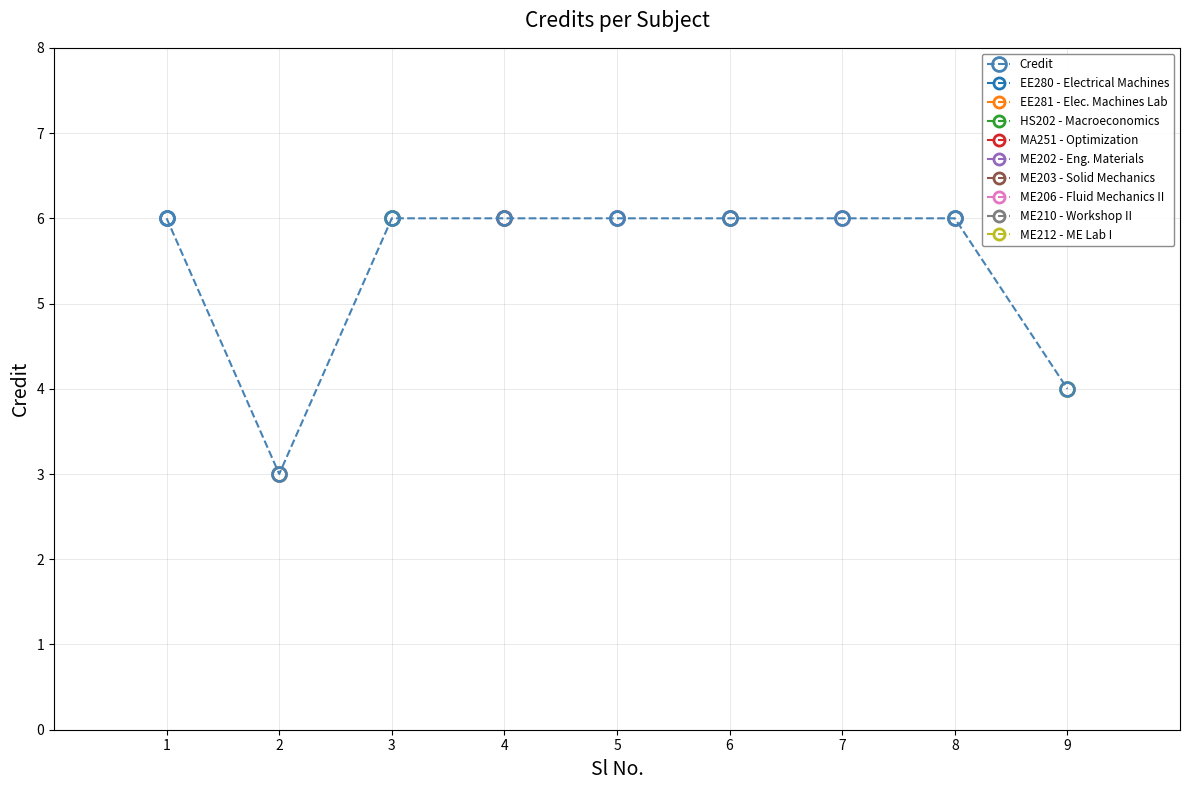

Reading left to right, transcribe all the data shown in this chart.

6	3	6	6	6	6	6	6	4